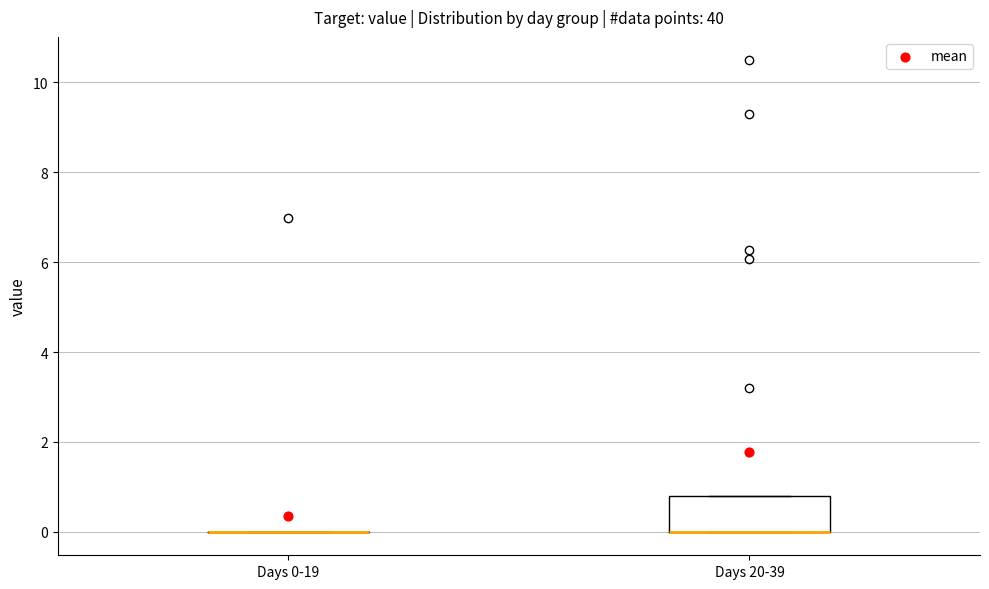

Reading left to right, transcribe this box plot: for each box, give where its median line is, the range the box spans, and where its two whiskers end, as read against the y-axis. The values are not printed on the chart, so give them approximately, as read against the axis.

Days 0-19: box collapsed to a line at 0.0, whiskers 0.0 to 0.0
Days 20-39: median 0.0 (drawn on the box's lower edge), box 0.0 to 0.8, whiskers 0.0 to 0.8